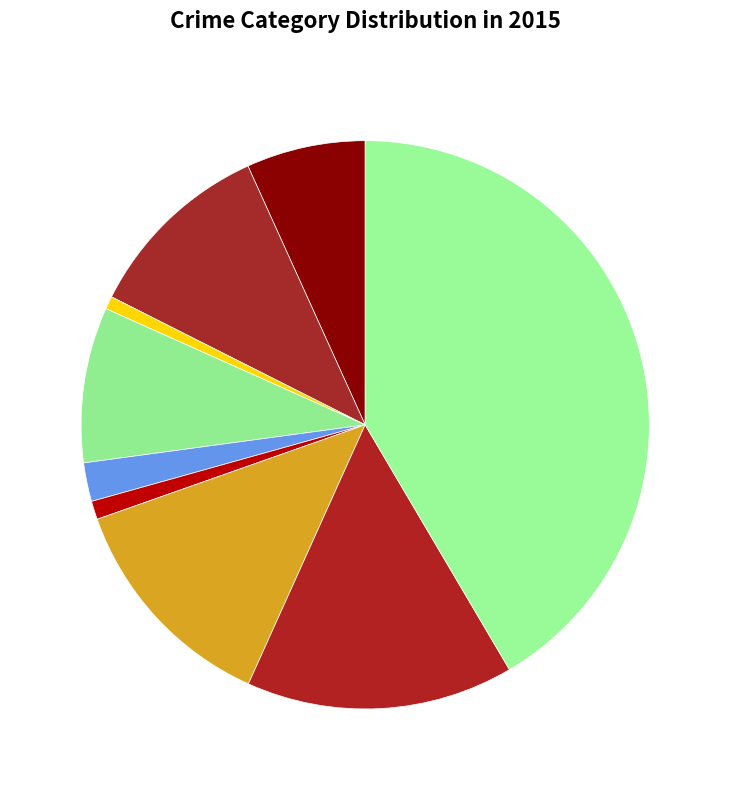

Which slice is the smallest?

Arson